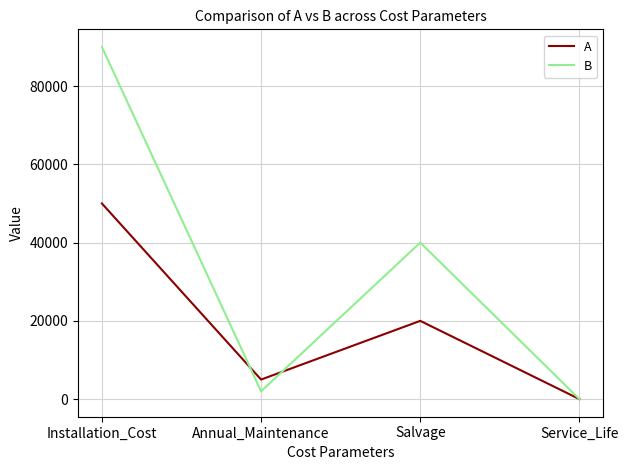

Reading left to right, what are all the values shown in this chart?

A: 50000	5000	20000	3
B: 90000	2000	40000	4